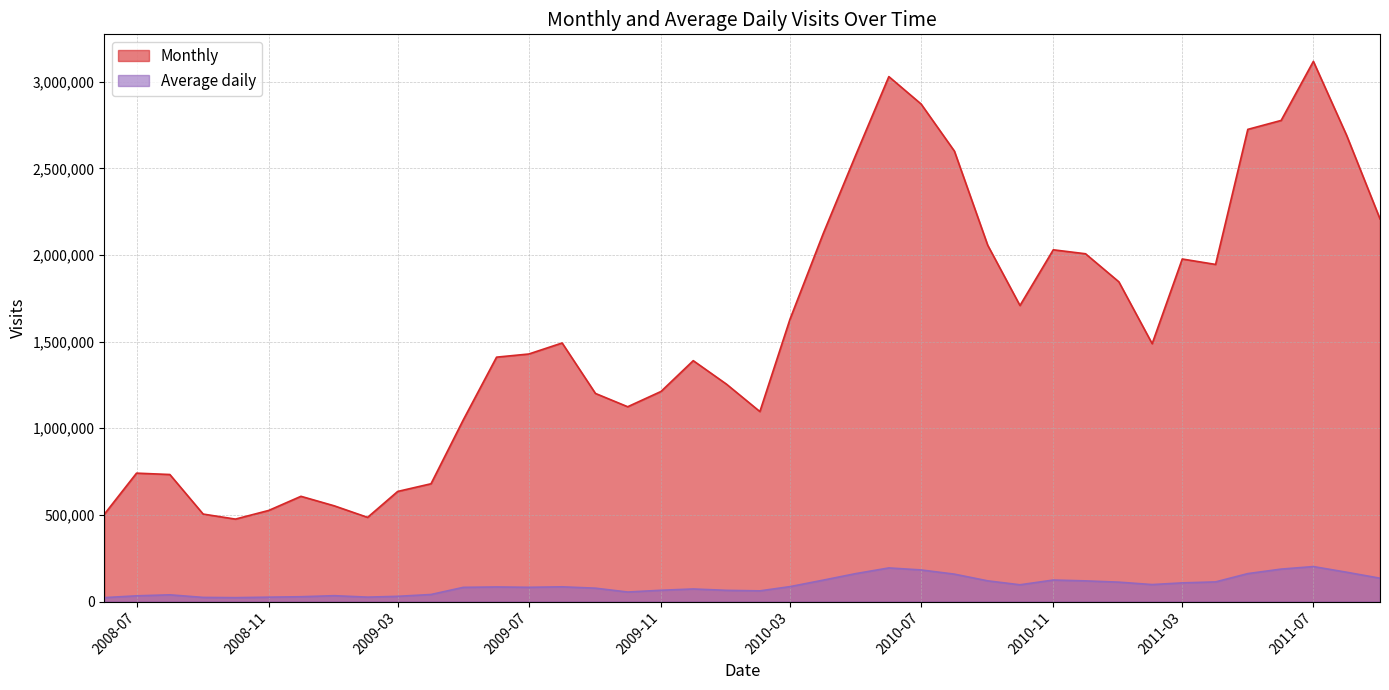

True or false: Average daily has a value of 232581 at 2011-08.

False